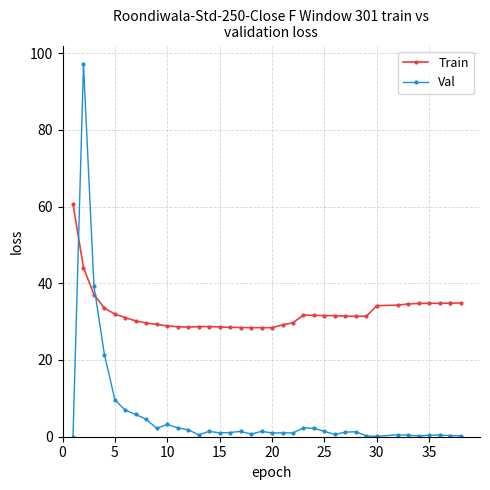

True or false: Val has a value of 41.3 at 0.

False